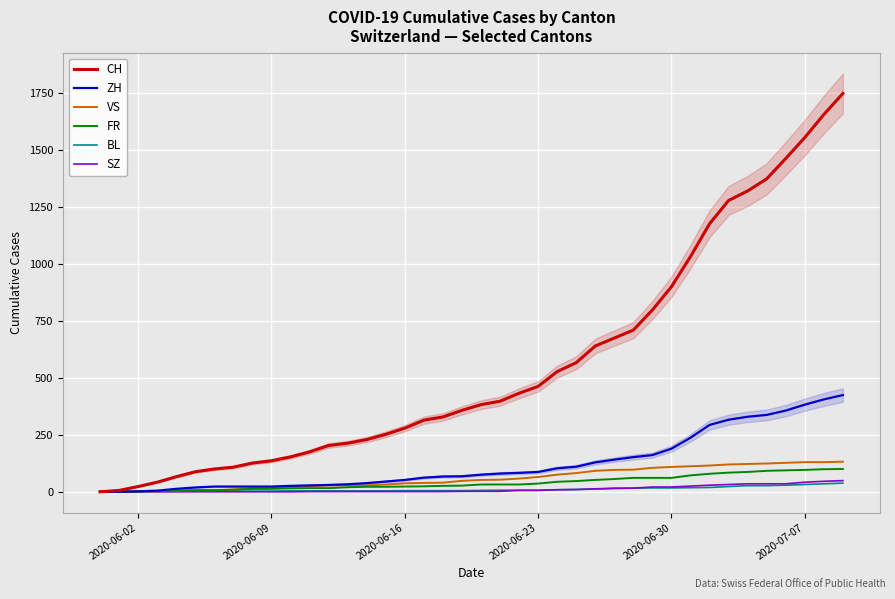

True or false: ZH has a value of 27 at 15.

False